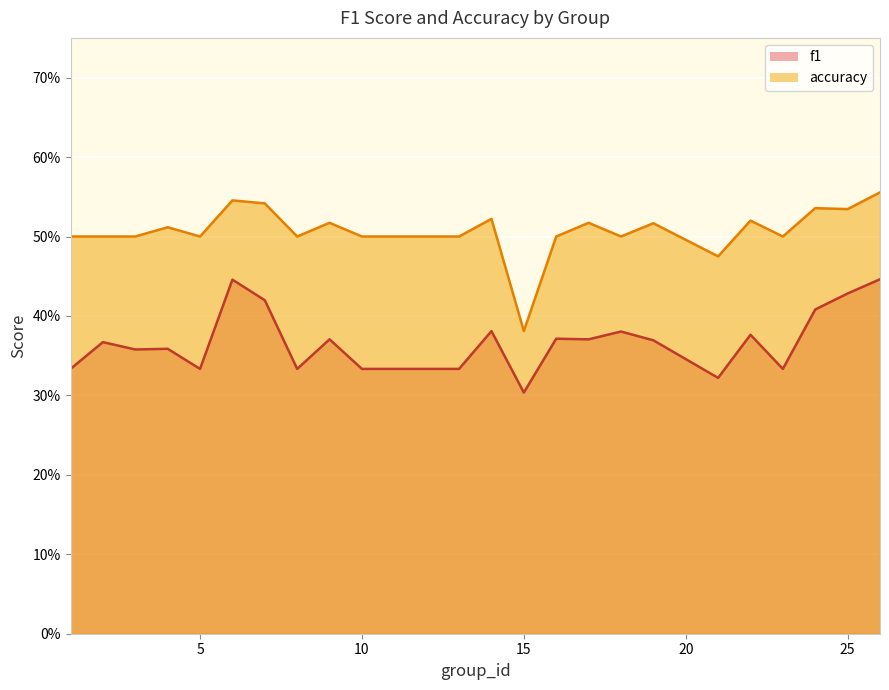

At how many categories does at least one series exceed 0?

25